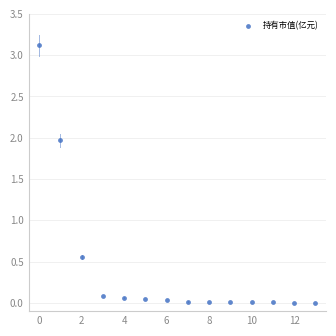

What is the range of Y values (max minus min)?

3.1